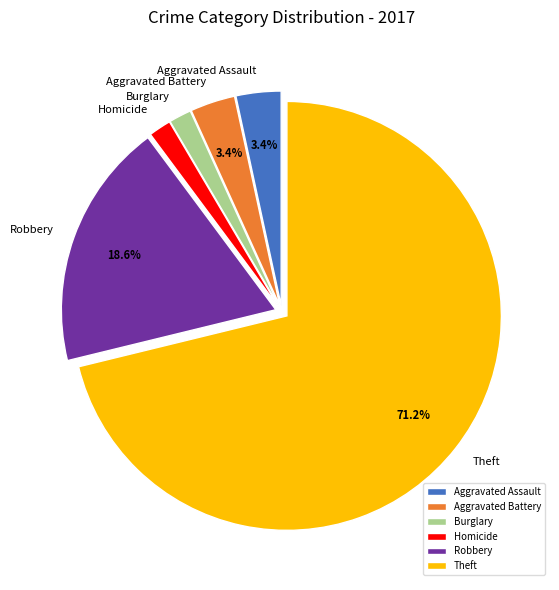

Combined, what portion of the pie is Aggravated Assault and Theft?

74.6%